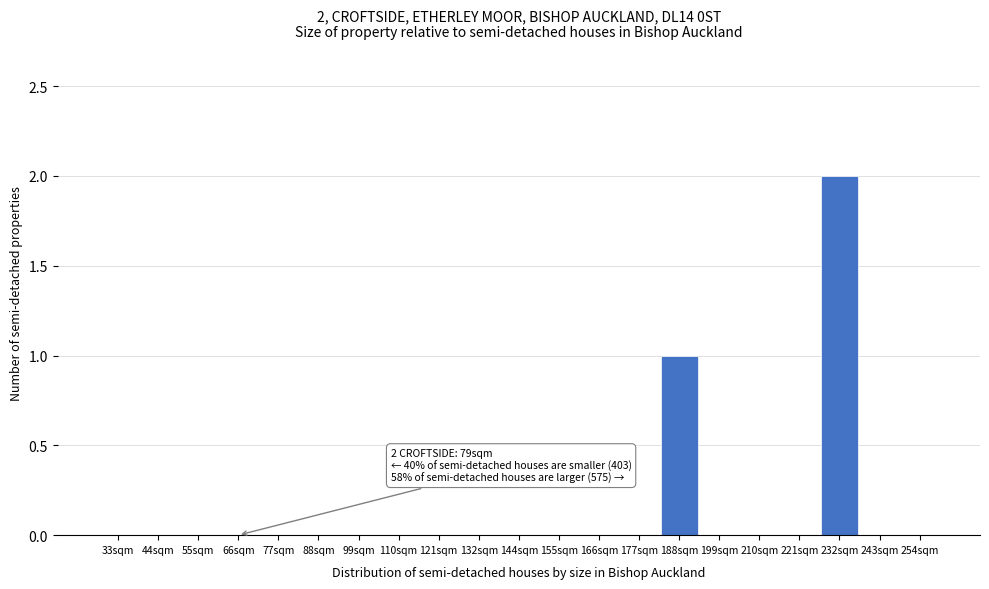

Reading right to left, what are all the values shown in this chart?

254sqm=0	243sqm=0	232sqm=2	221sqm=0	210sqm=0	199sqm=0	188sqm=1	177sqm=0	166sqm=0	155sqm=0	144sqm=0	132sqm=0	121sqm=0	110sqm=0	99sqm=0	88sqm=0	77sqm=0	66sqm=0	55sqm=0	44sqm=0	33sqm=0